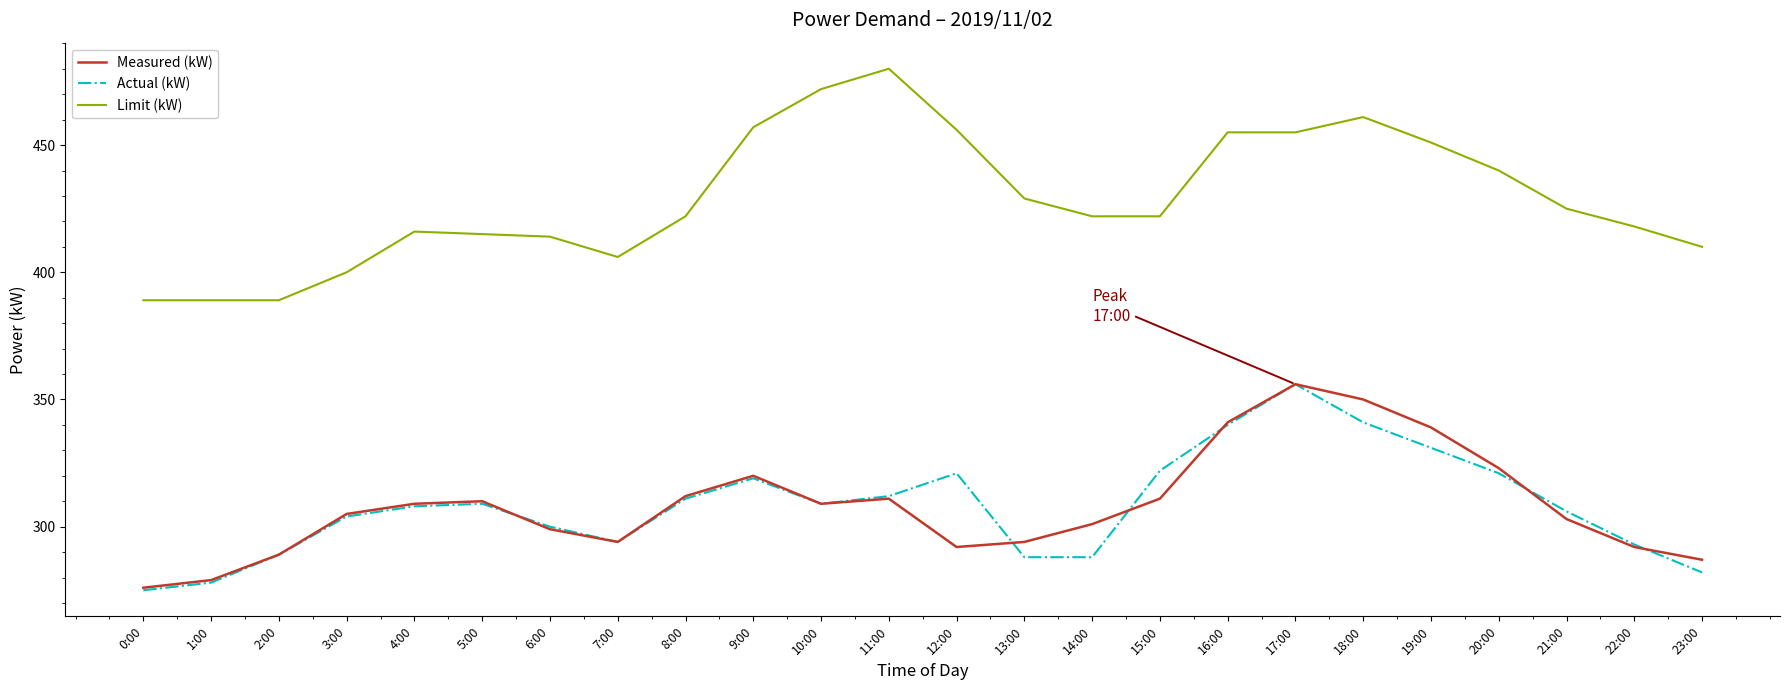

Reading right to left, transcribe all the data shown in this chart.

Measured (kW): 287	292	303	323	339	350	356	341	311	301	294	292	311	309	320	312	294	299	310	309	305	289	279	276
Actual (kW): 282	293	306	321	331	341	356	340	322	288	288	321	312	309	319	311	294	300	309	308	304	289	278	275
Limit (kW): 410	418	425	440	451	461	455	455	422	422	429	456	480	472	457	422	406	414	415	416	400	389	389	389